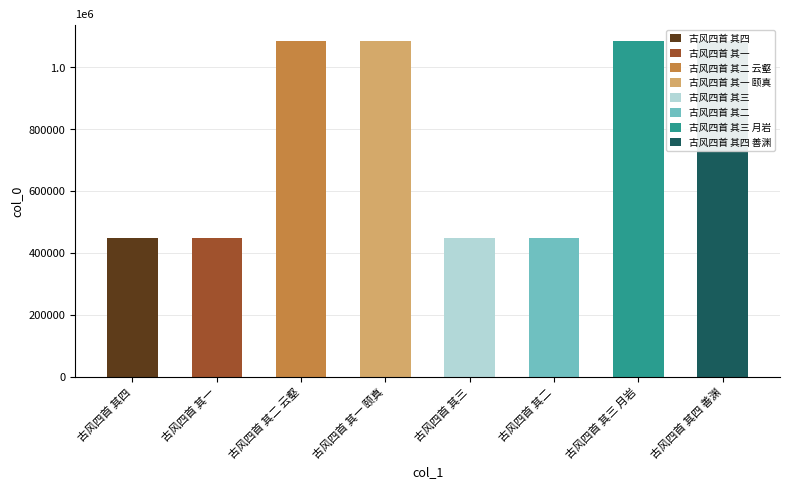

Where is the data nearest to the value 765491?

古风四首 其四